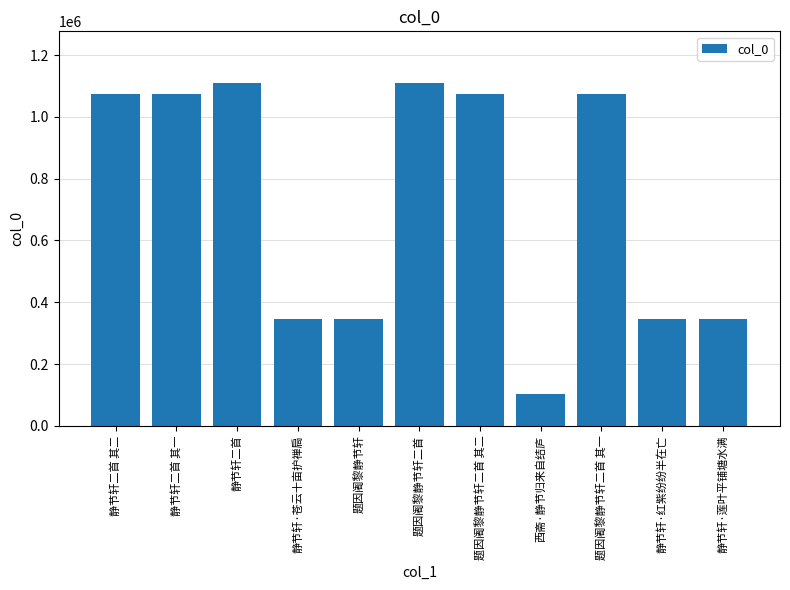

How many categories are shown in the chart?

11